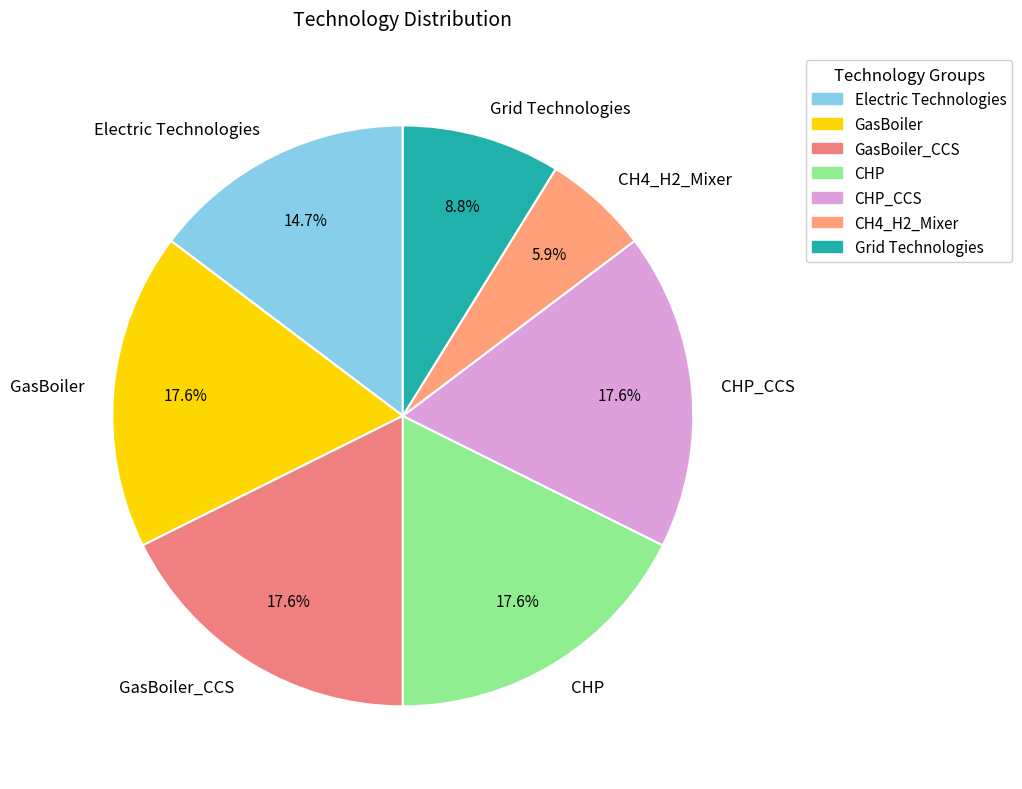

Is there a majority slice in this chart?

No